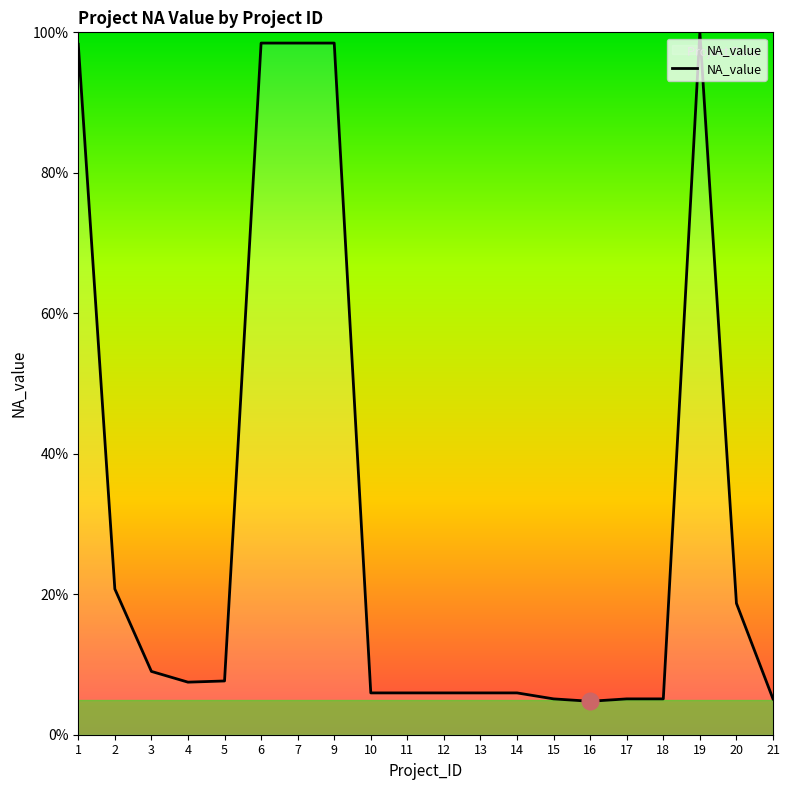

What is the sum of the values at 21 and 15?

10.2